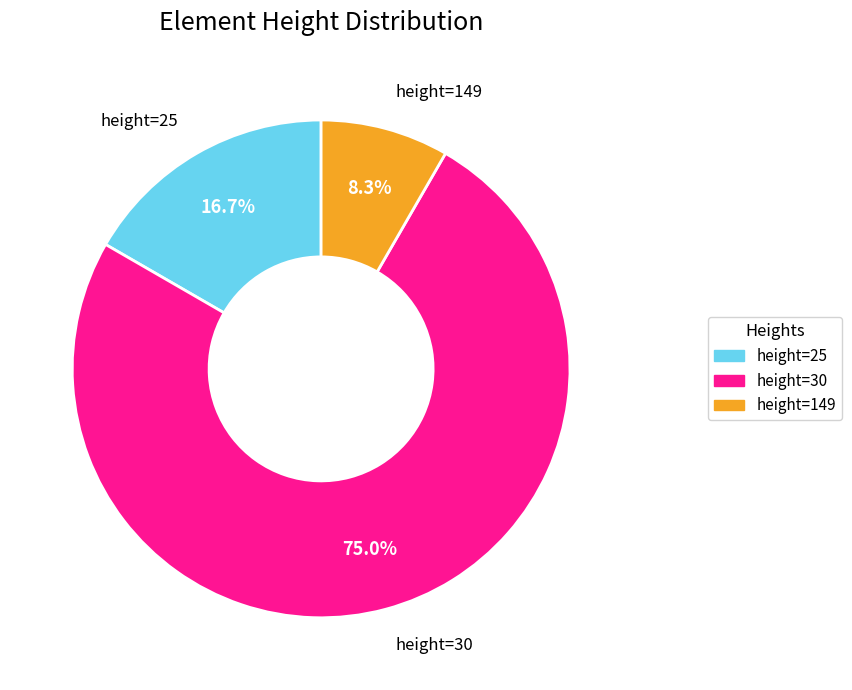

Is there a majority slice in this chart?

Yes